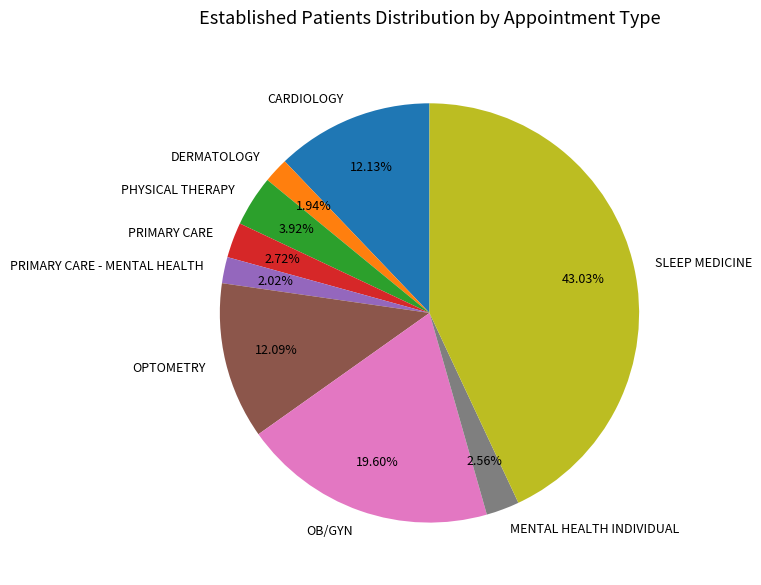

Between DERMATOLOGY and OPTOMETRY, which is larger?

OPTOMETRY